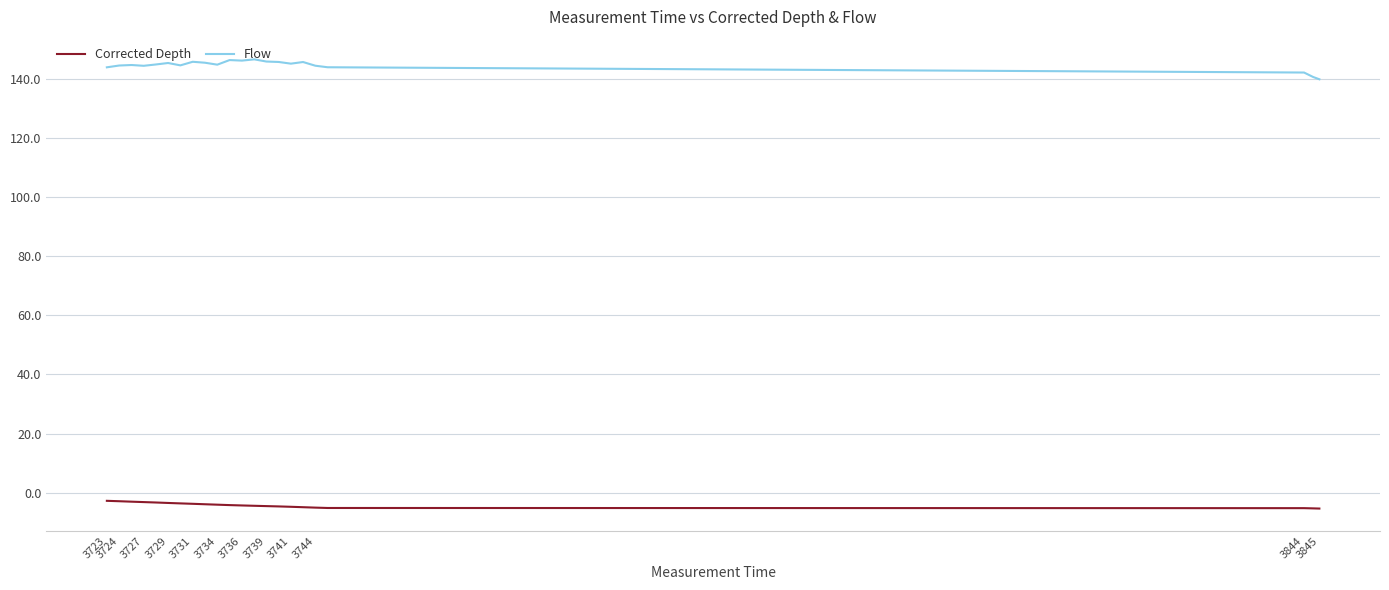

List the series in order of their overall mean, highest first.

Flow, Corrected Depth